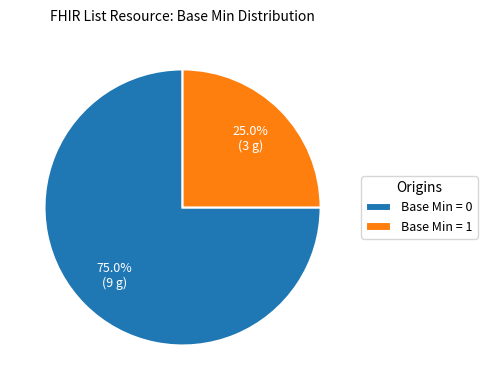

To the nearest percent, what is the difference between the largest and smallest slice percentages?

50%